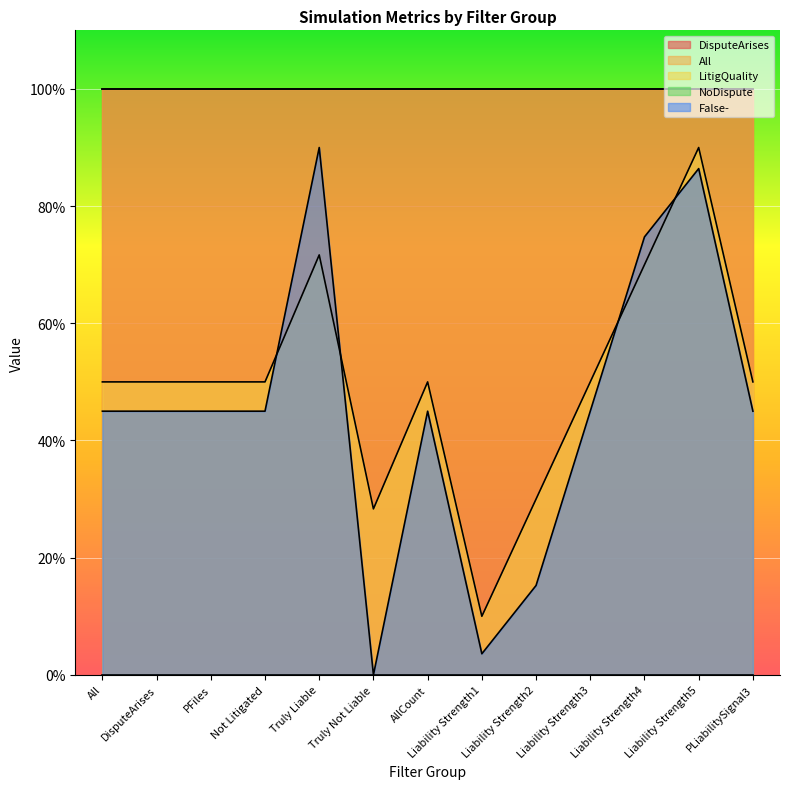

Read the LitigQuality value at Truly Liable.

0.7